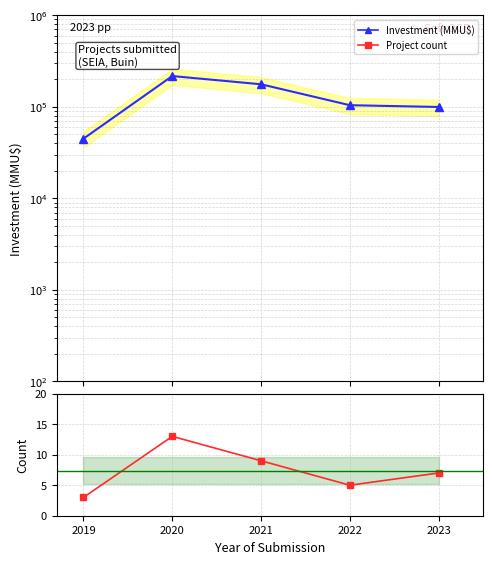

What is the spread (max minus min) of values at 2022?

104030